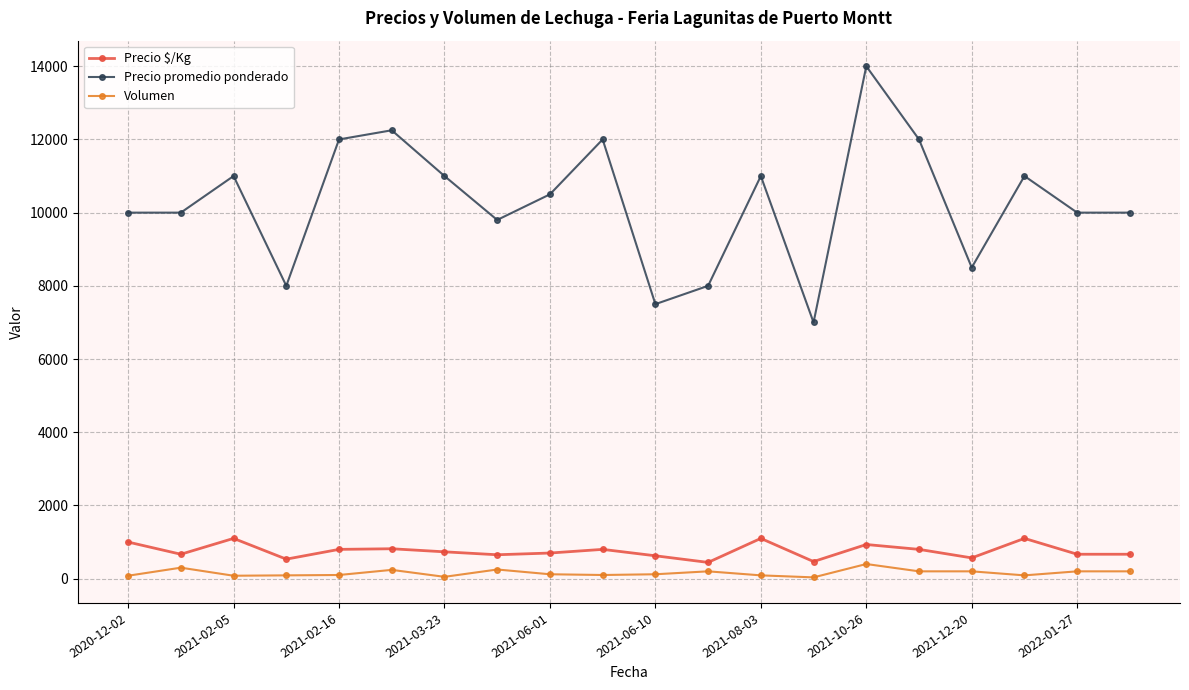

Which series has the largest range (max minus min)?

Precio promedio ponderado